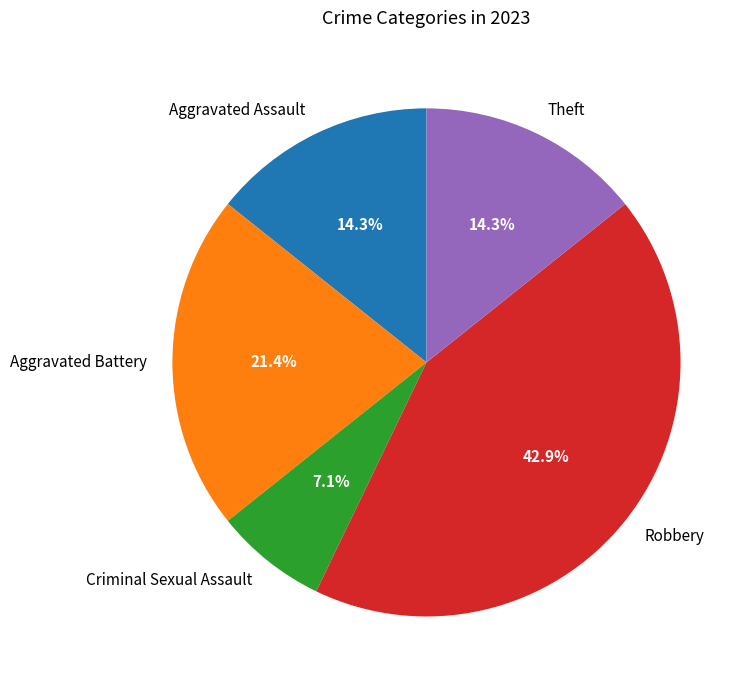

True or false: Criminal Sexual Assault accounts for 7% of the total.

True